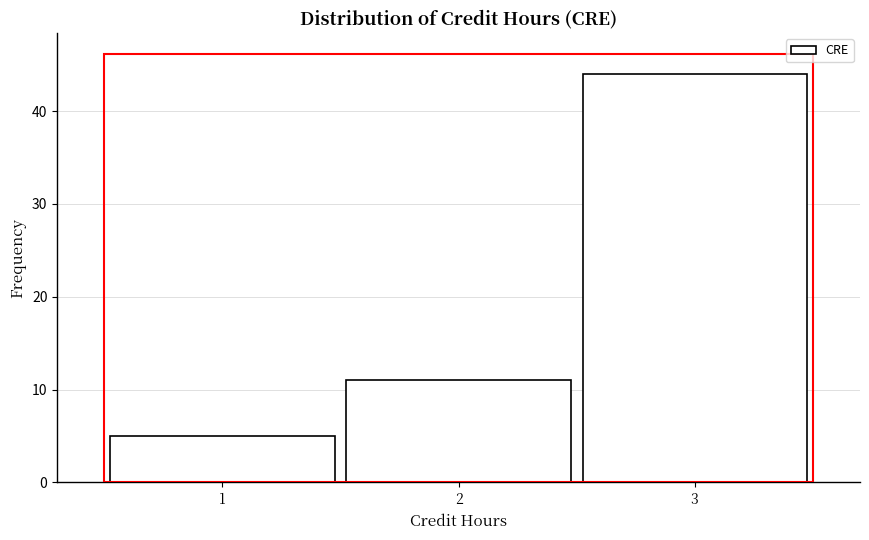

Over which range of the x-axis is the bar tallest?

2.5 to 3.5